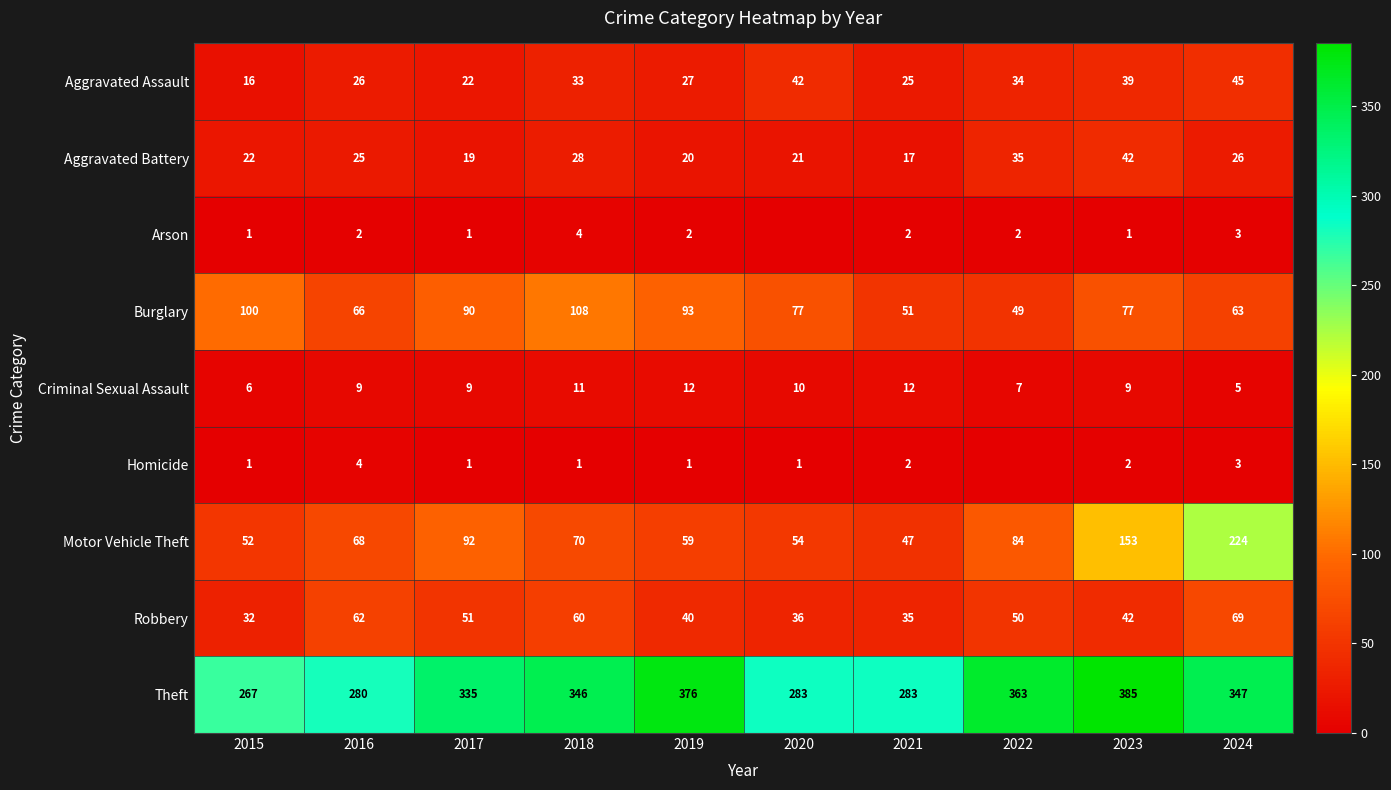

What is the approximate value of Aggravated Assault at 2023?

39